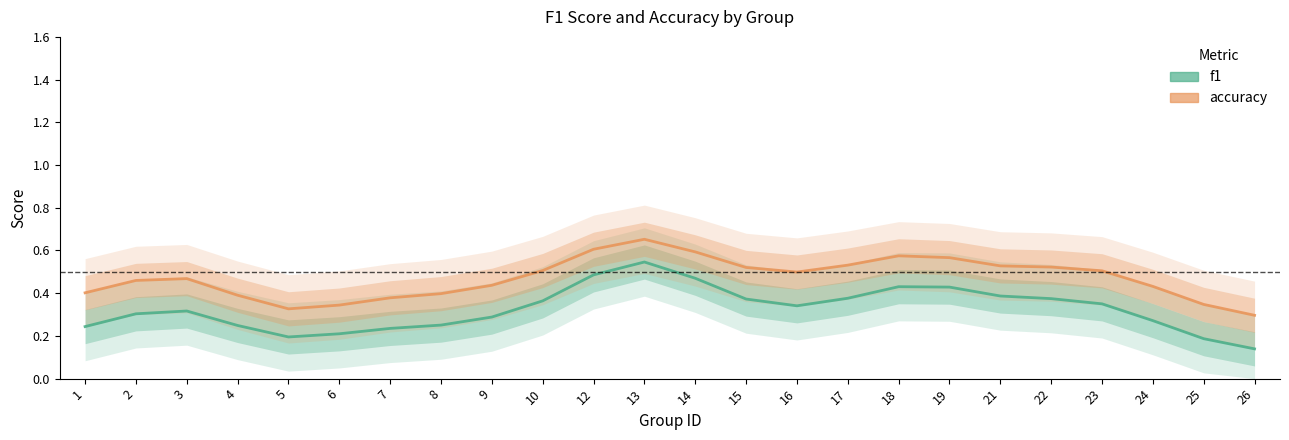

What is the average value of the accuracy series?

0.5